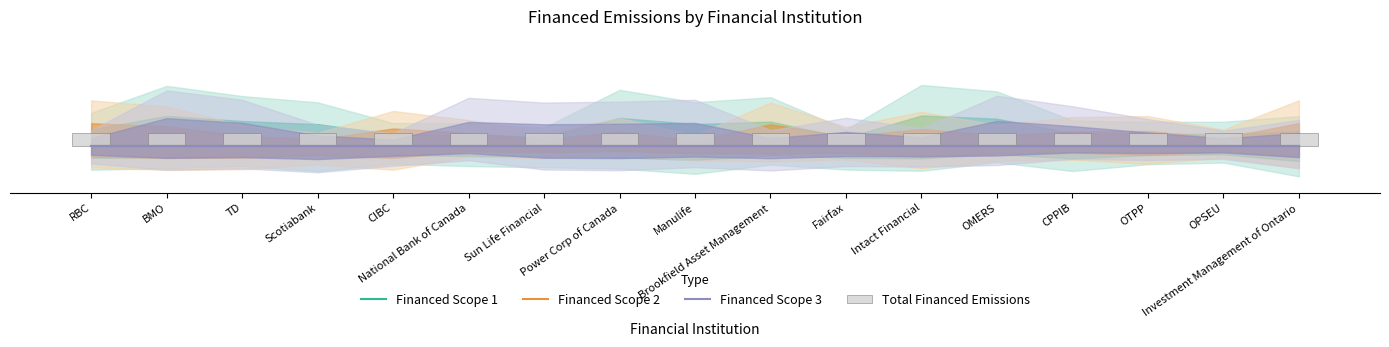

How many bars are there in each group?

4